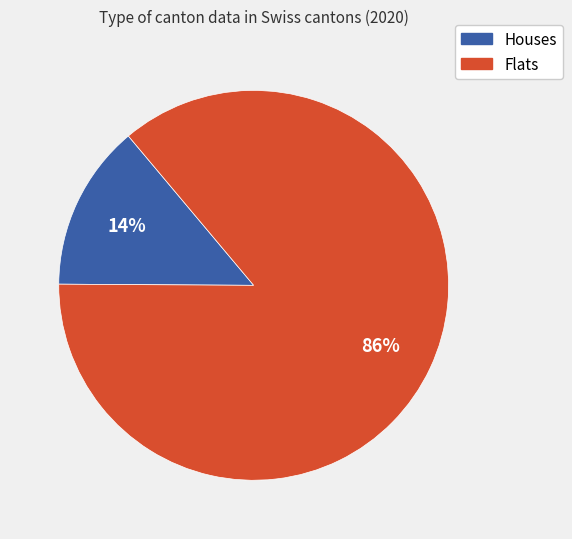

Does any single category account for the majority?

Yes